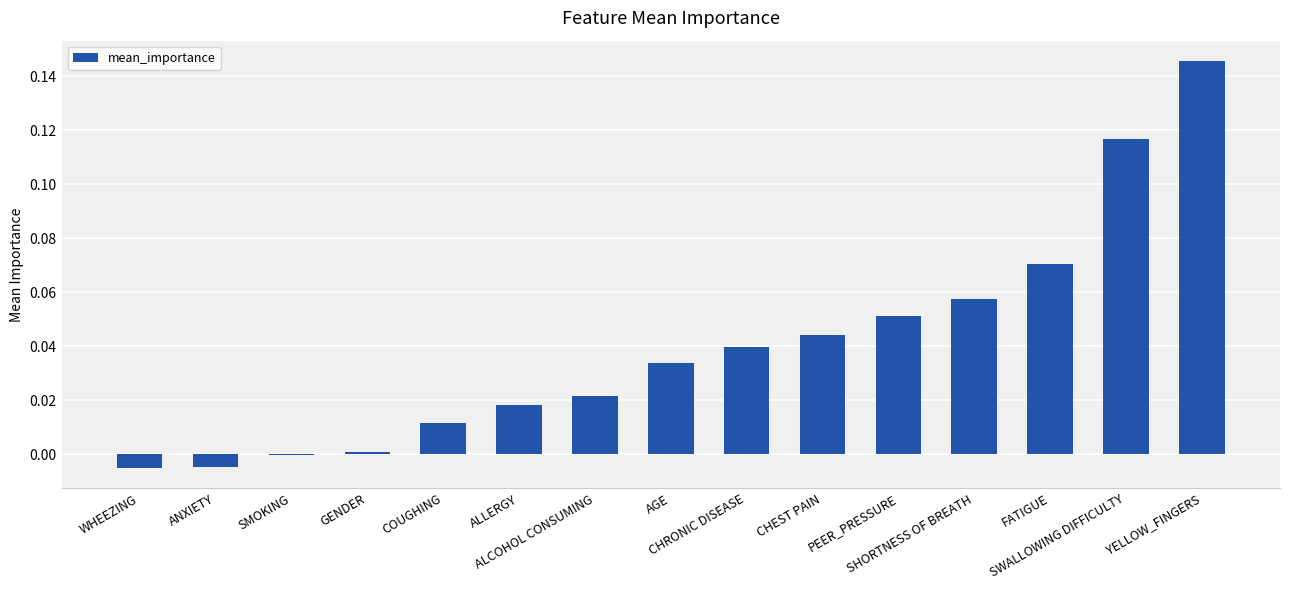

How many data points does each series have?

15